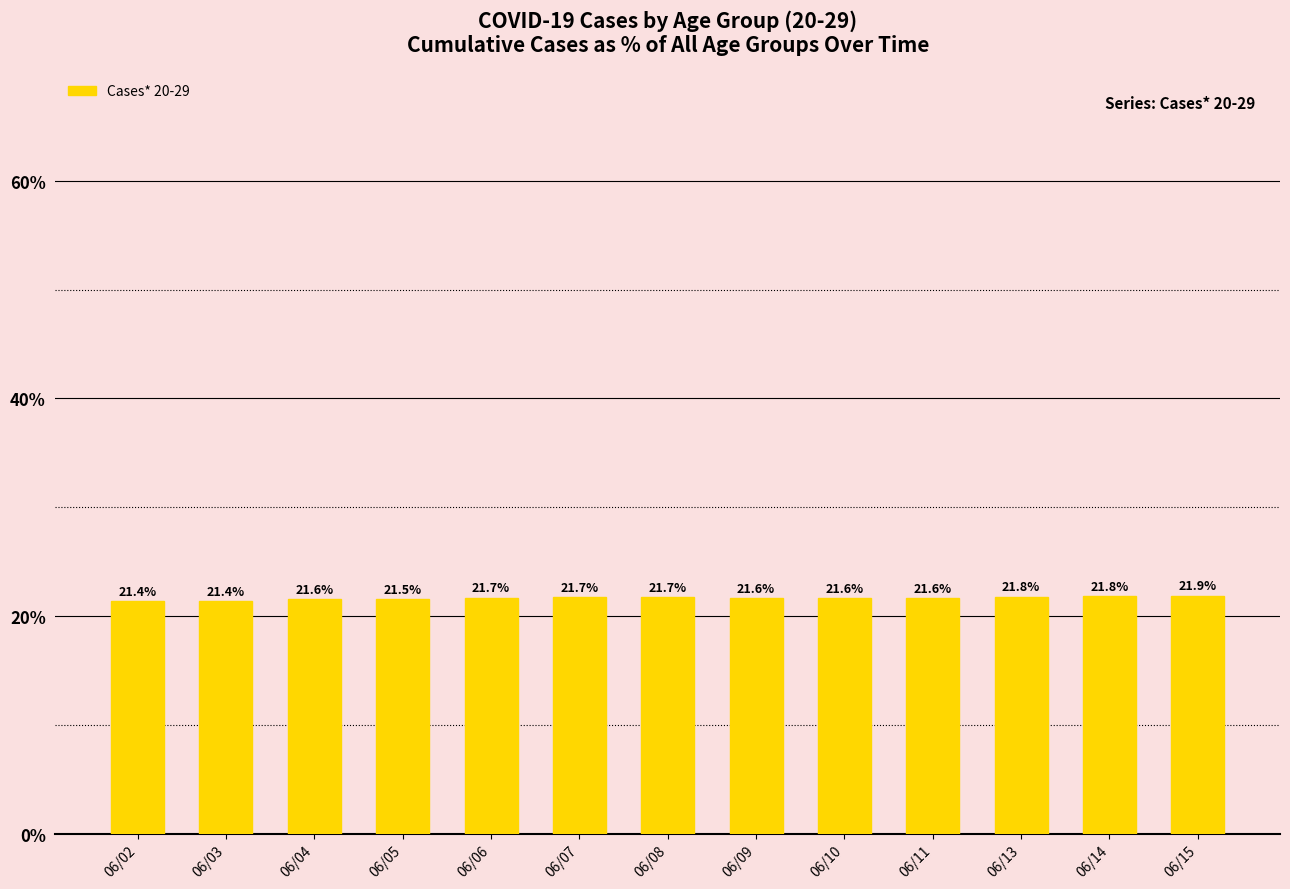

What is the change in value from 06/07 to 06/14?

+0.1